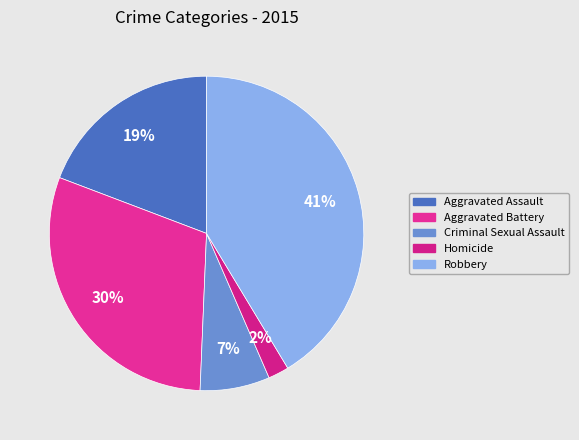

Which category has the biggest portion of the pie?

Robbery